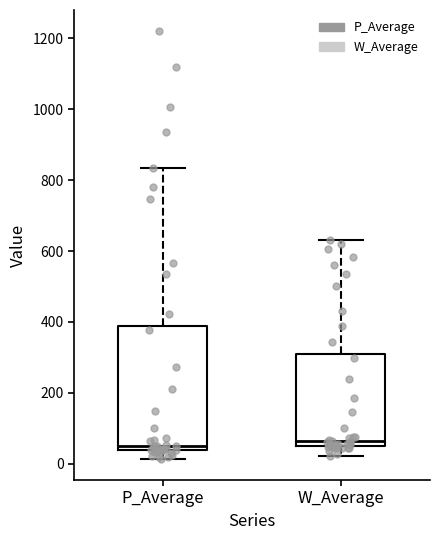

Which box is the tallest, from its lower edge to its upper edge?

P_Average